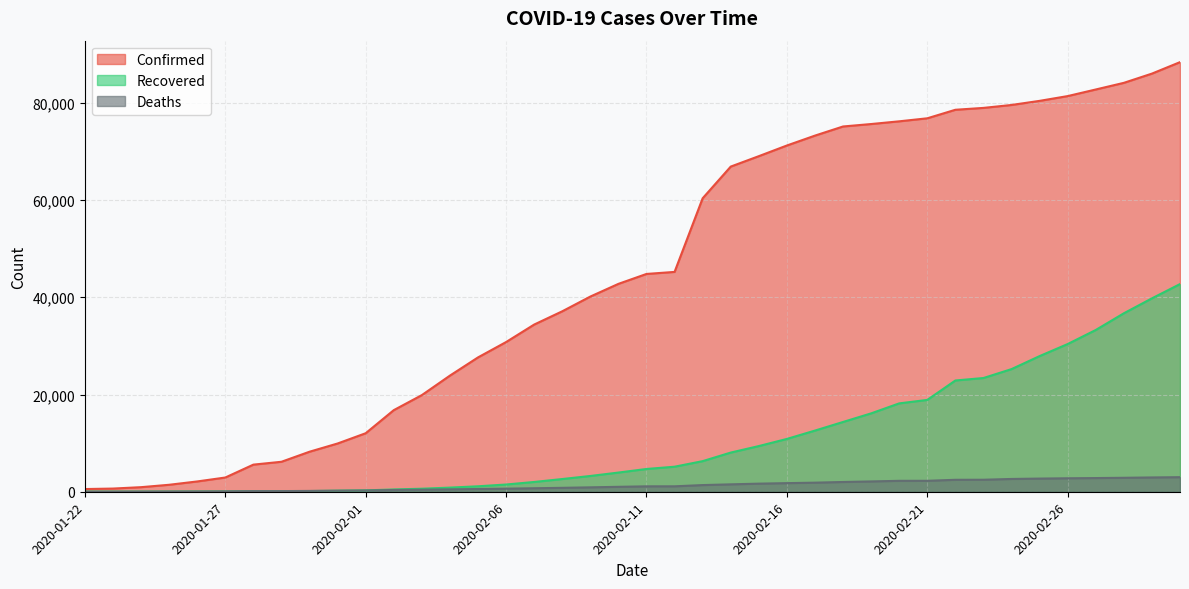

At how many categories does at least one series exceed 15640?

29